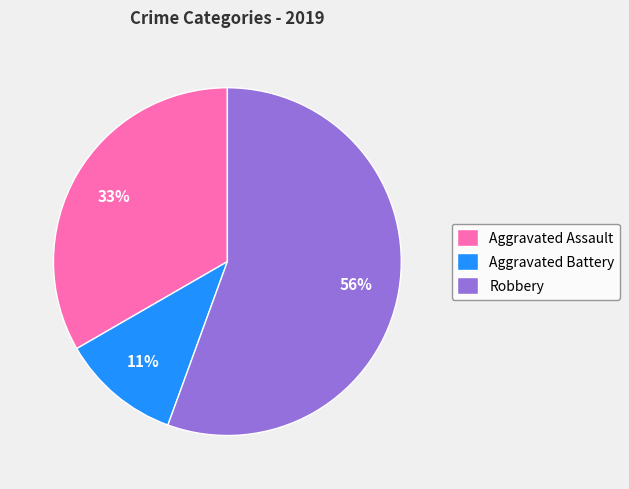

Which slice is the smallest?

Aggravated Battery